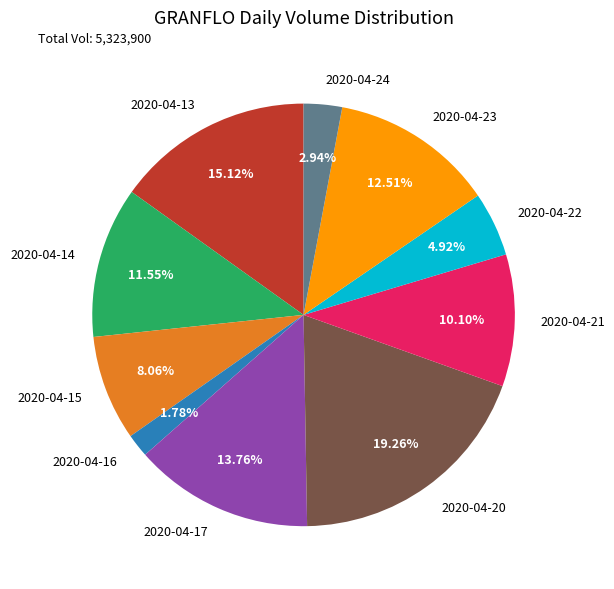

Is it true that 2020-04-21 is 3% of the pie?

False